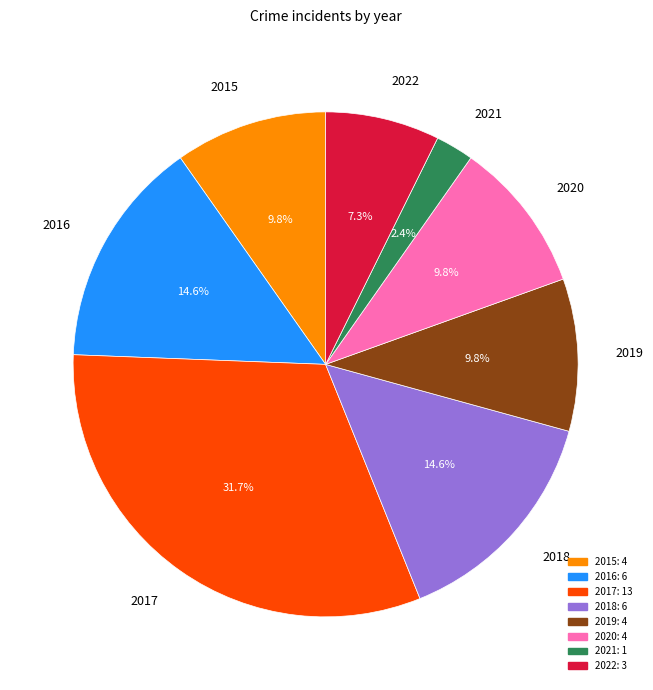

True or false: 2020 accounts for 17% of the total.

False